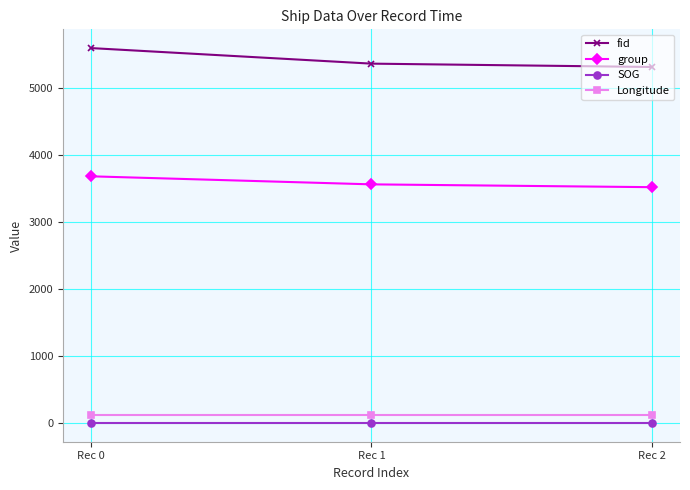

Does the chart have visible grid lines?

Yes